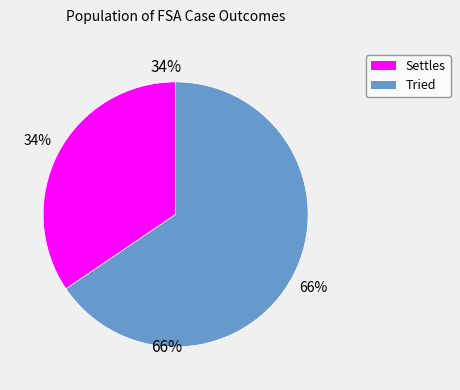

To the nearest percent, what is the average slice percentage?

50%